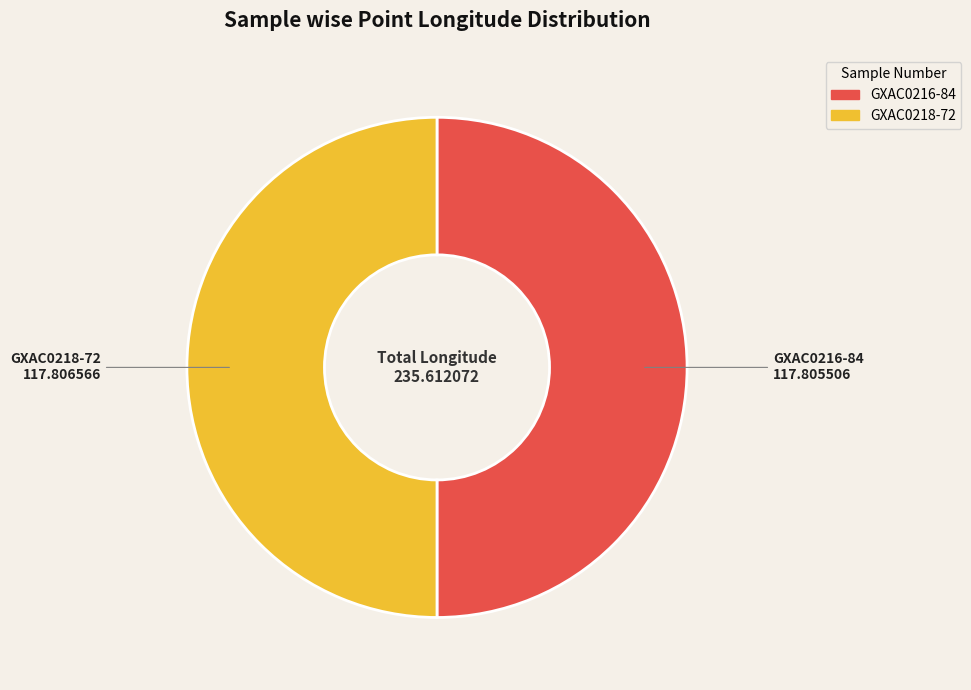

Do GXAC0218-72 and GXAC0216-84 together represent more than half of the pie?

Yes